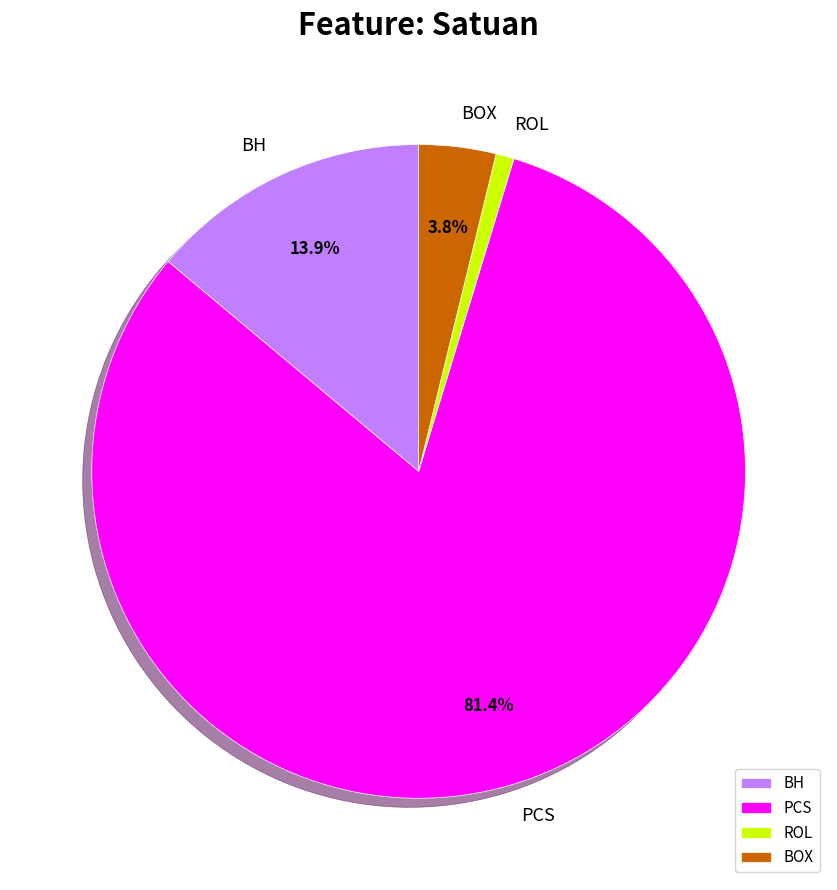

Between PCS and BH, which is larger?

PCS